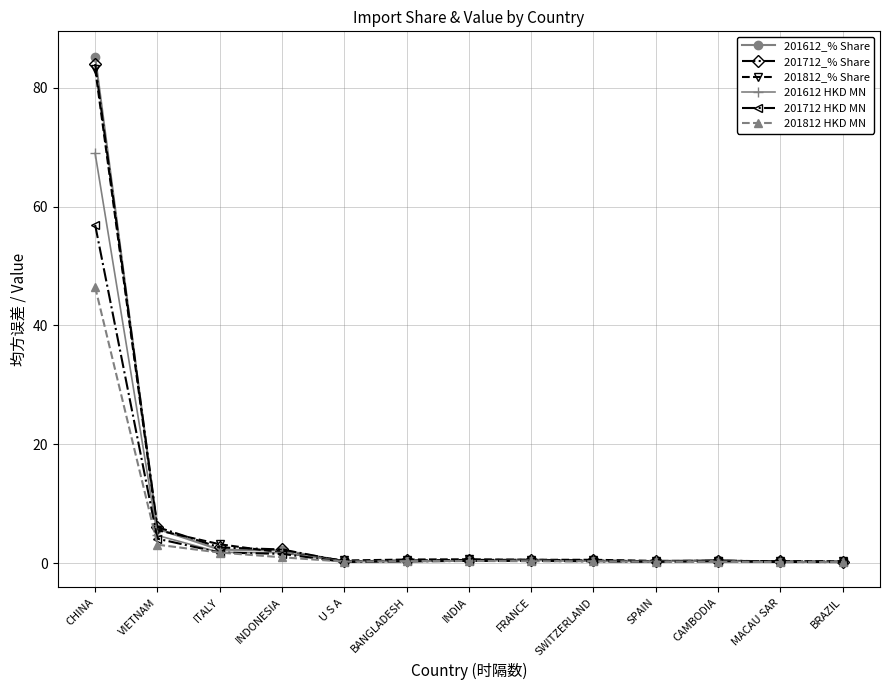

What is the highest value of the 201712 HKD MN series?

56.9